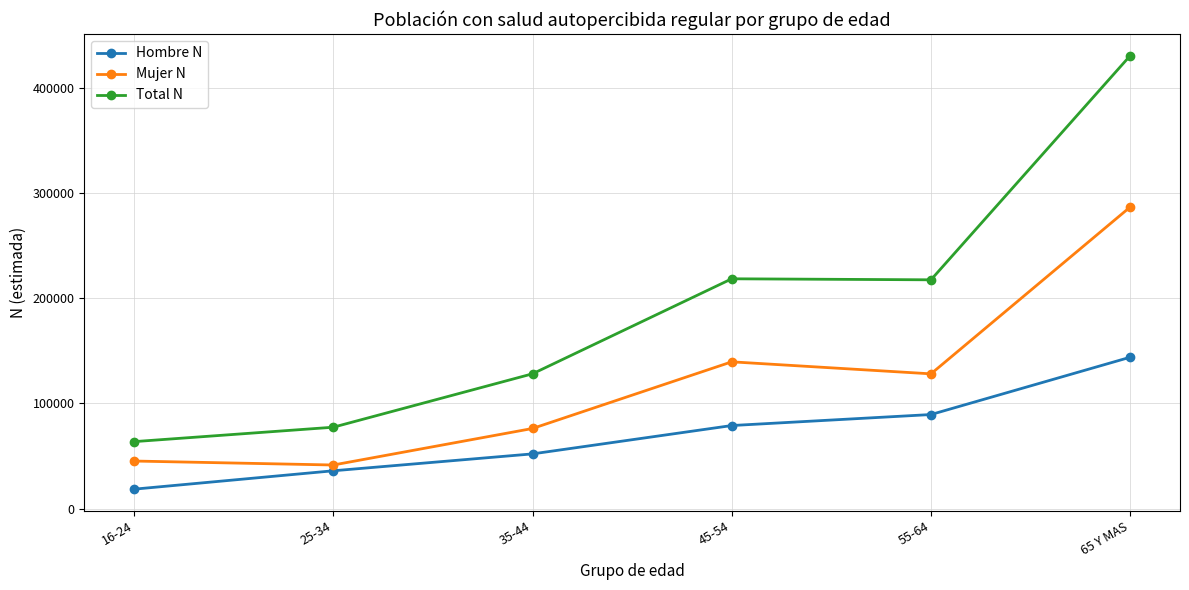

Count the number of categories in the chart.

6